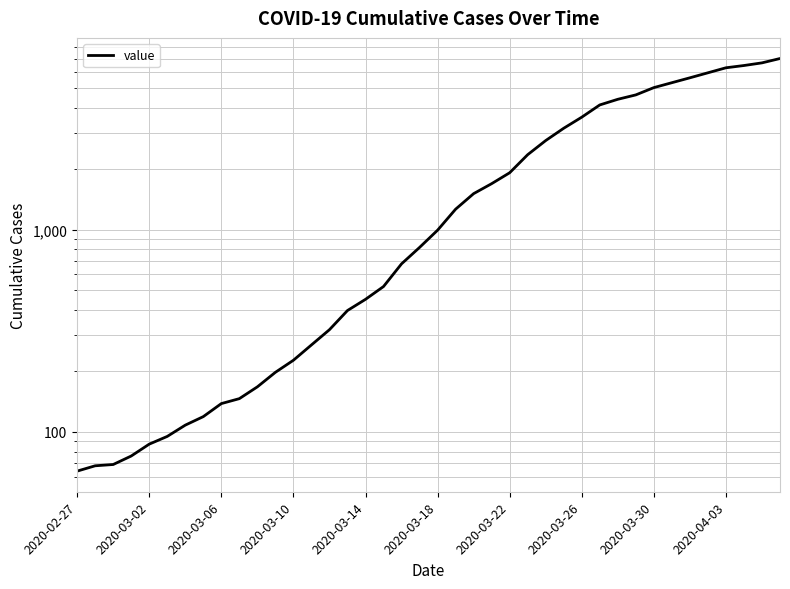

What is the greatest value displayed?

7004